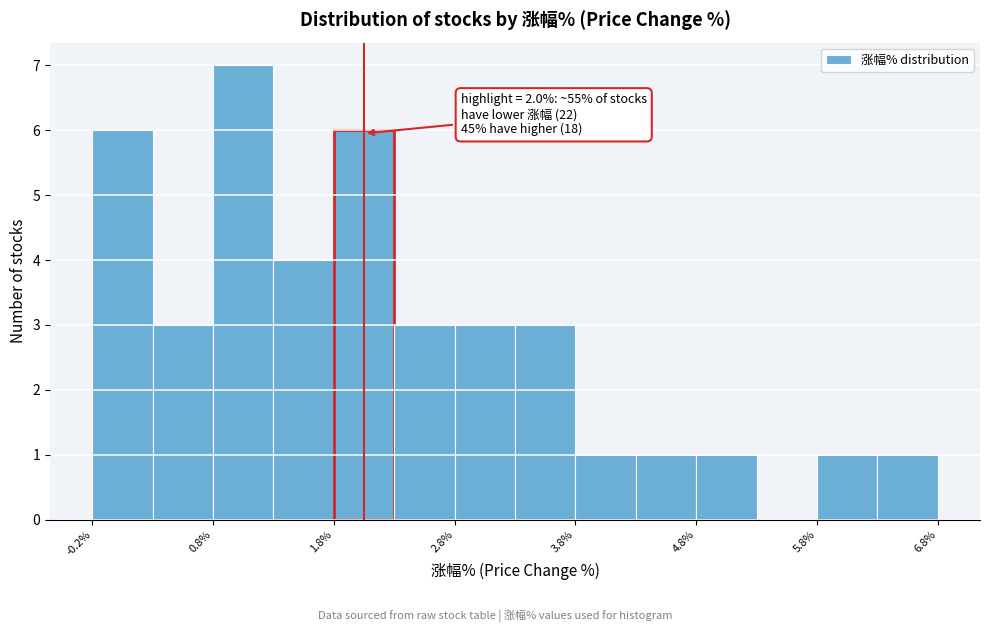

Over which range of the x-axis is the bar tallest?

0.75 to 1.25